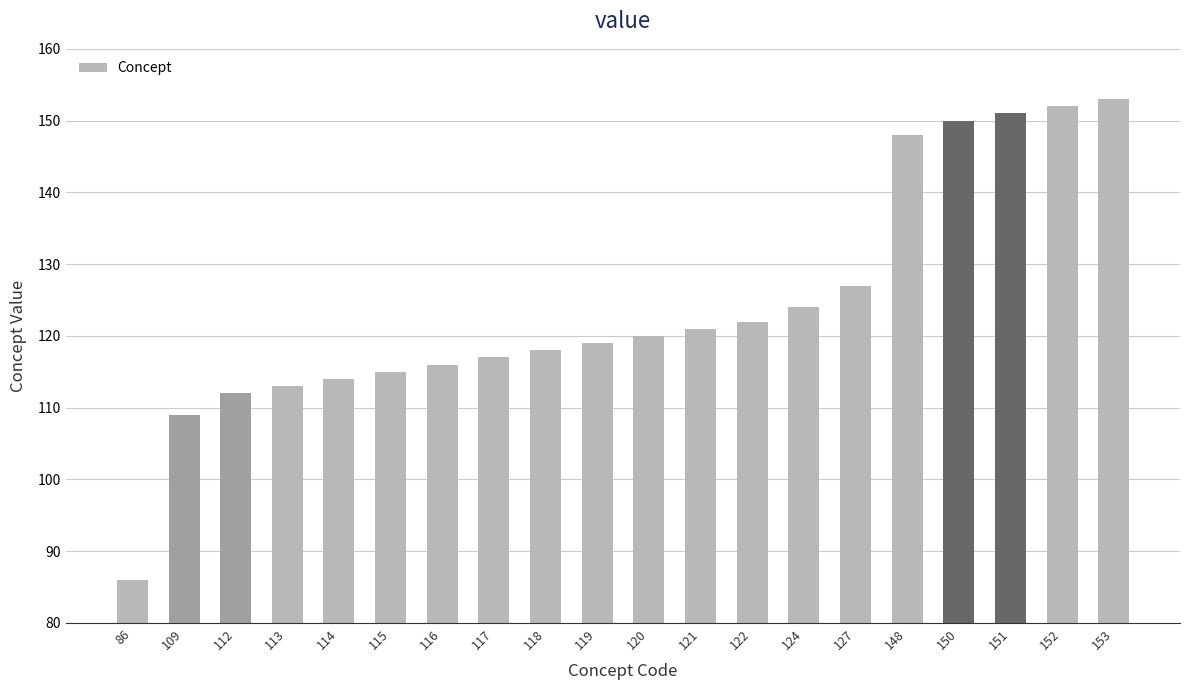

What is the difference between the maximum and minimum values?

67